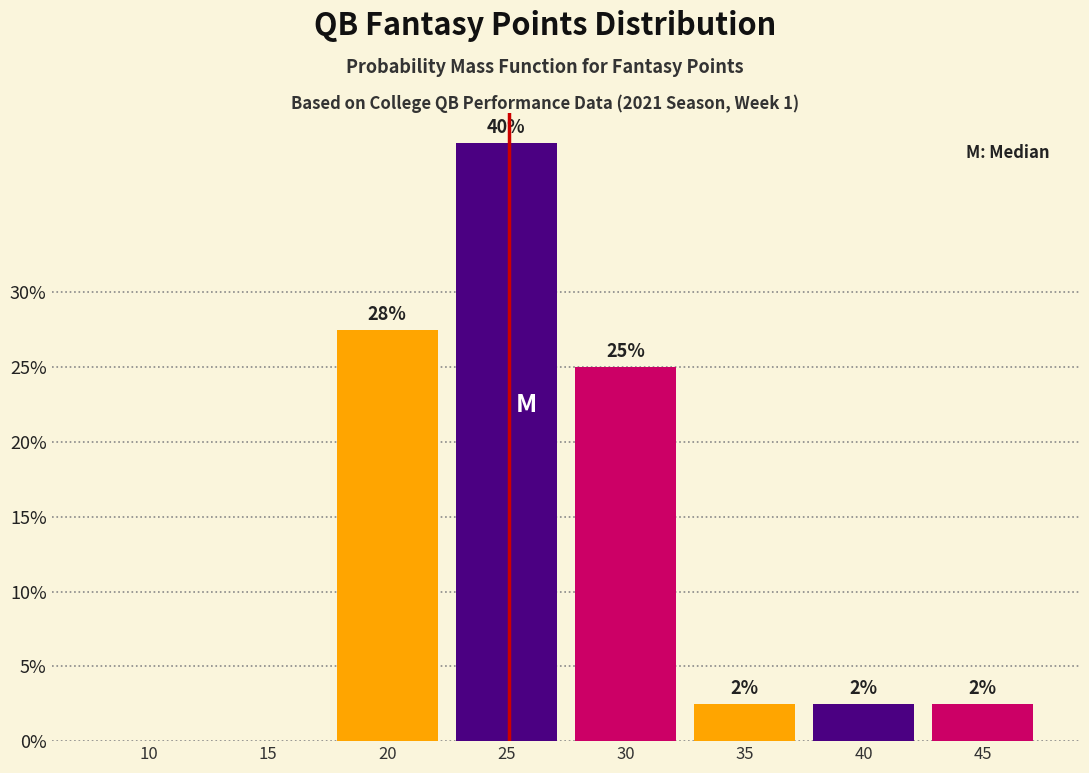

Are the bars horizontal?

No